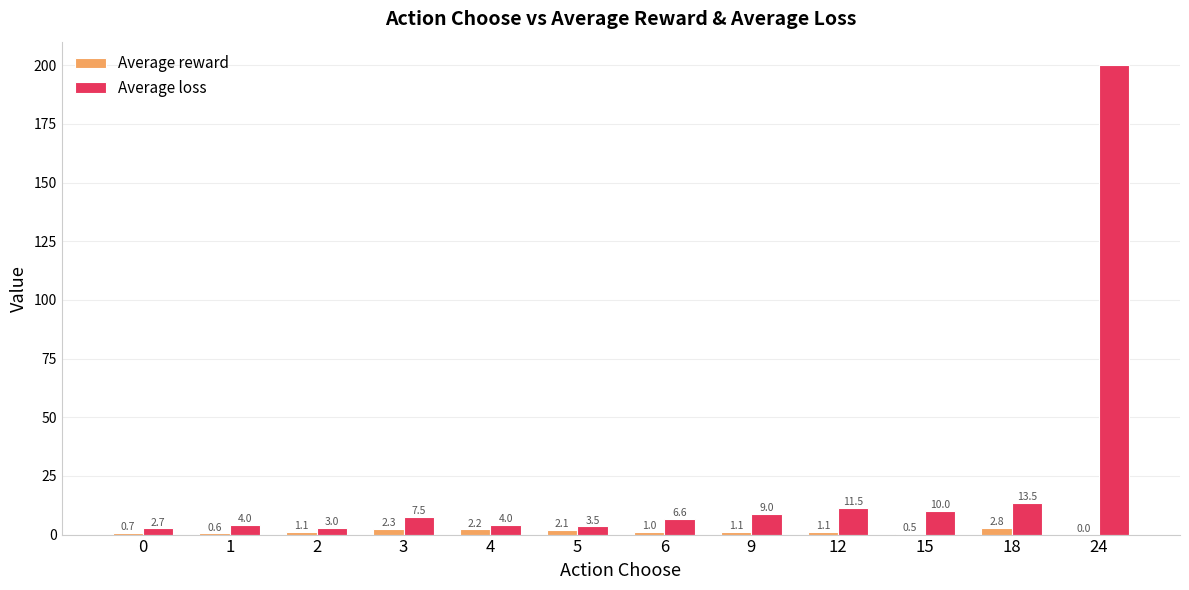

Reading left to right, extract all data points from this chart.

Average reward: 0.7	0.6	1.1	2.3	2.2	2.1	1.0	1.1	1.1	0.5	2.8	0.0
Average loss: 2.7	4.0	3.0	7.5	4.0	3.5	6.6	9.0	11.5	10.0	13.5	200.0